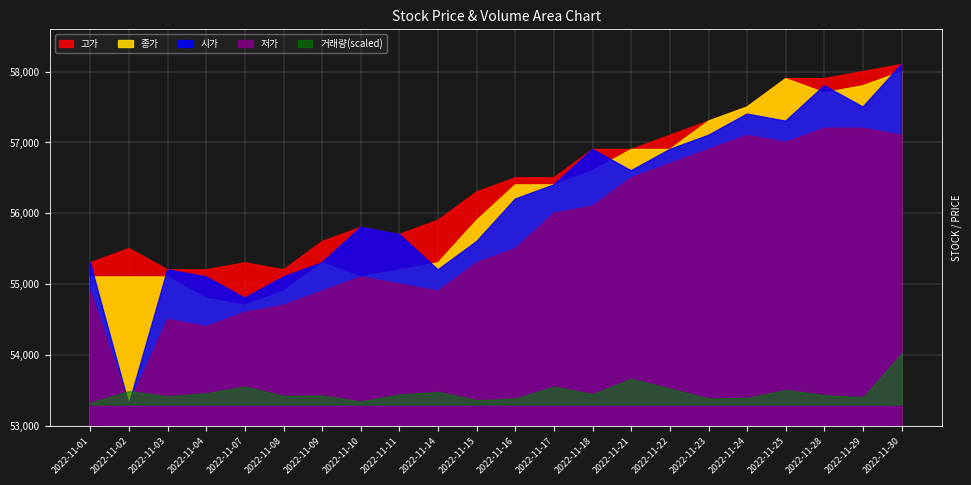

True or false: 시가 and 고가 intersect in this chart.

False